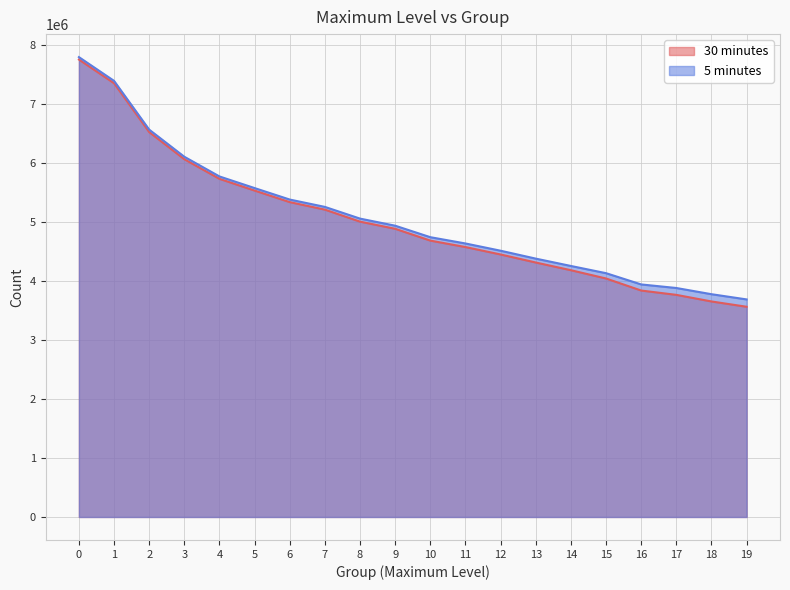

What is the value of the 30 minutes point at the 1st from the left?

7748652